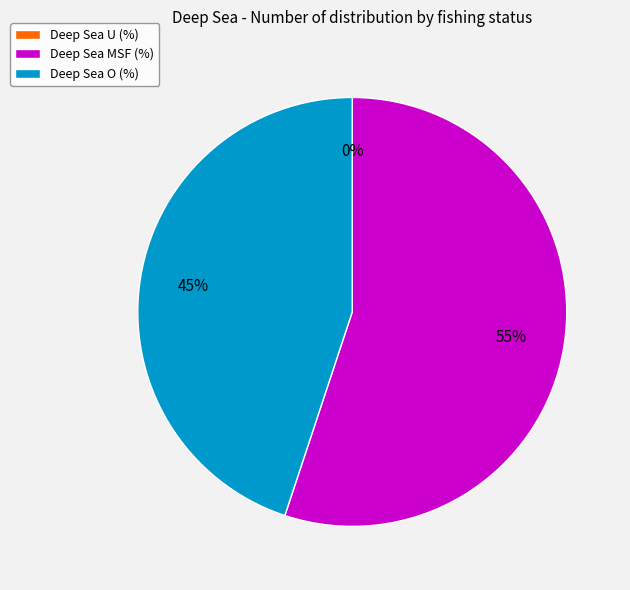

Which slice represents more than half of the pie?

MSF (%)